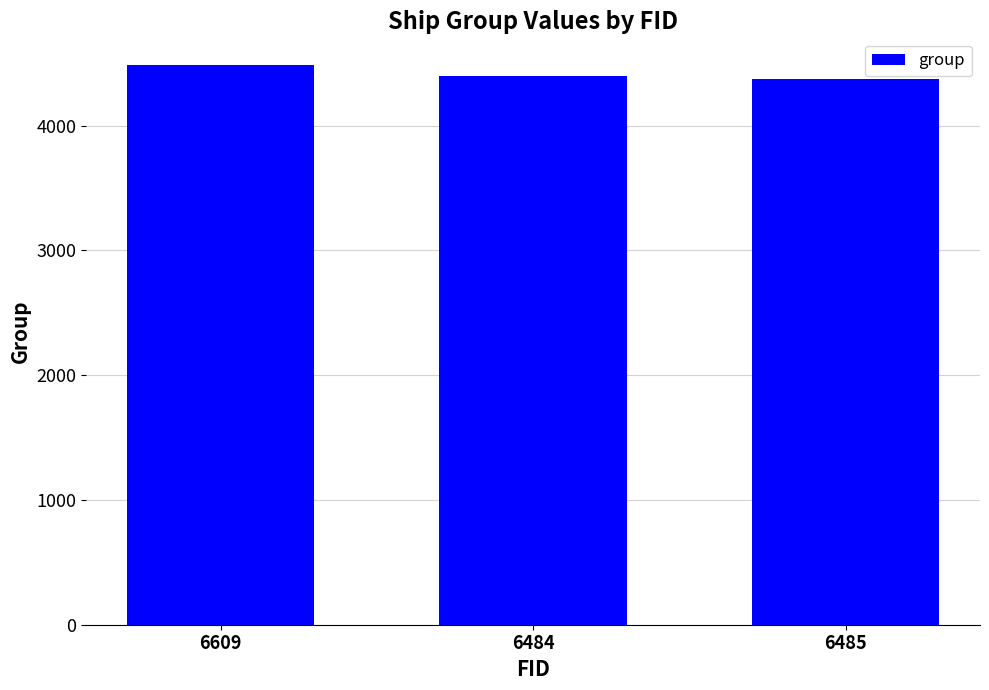

What is the label of the 3rd bar from the left?

6485